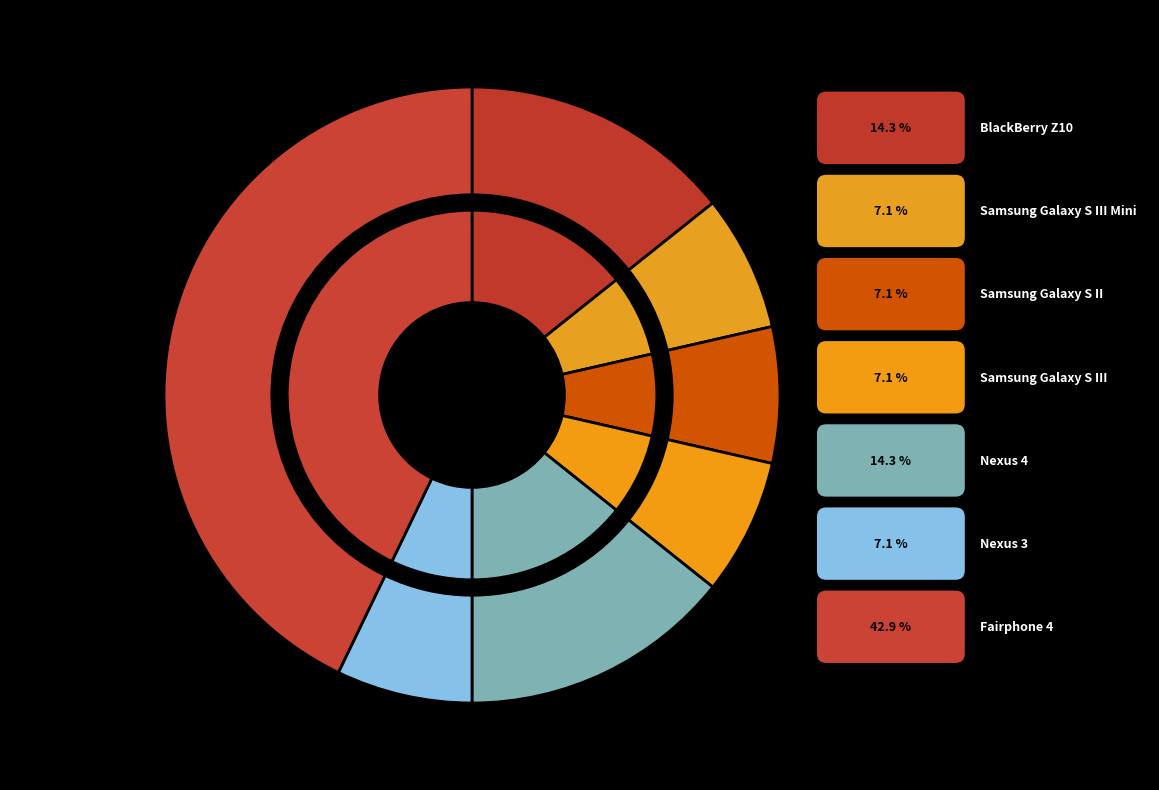

To the nearest percent, what portion does Nexus 3 represent?

7%